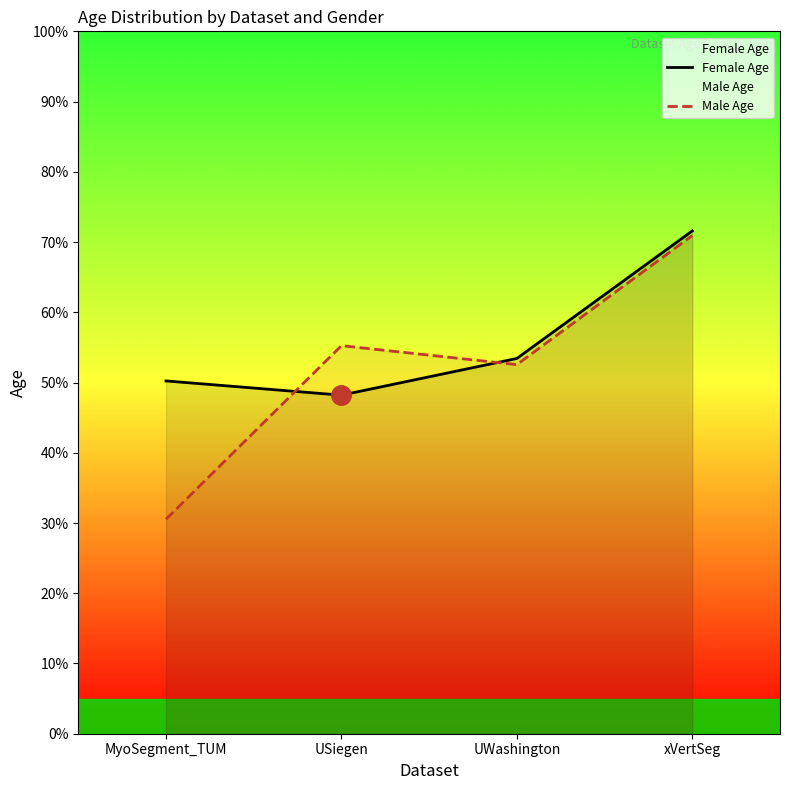

Is it true that Male Age equals 70.9 at xVertSeg?

True